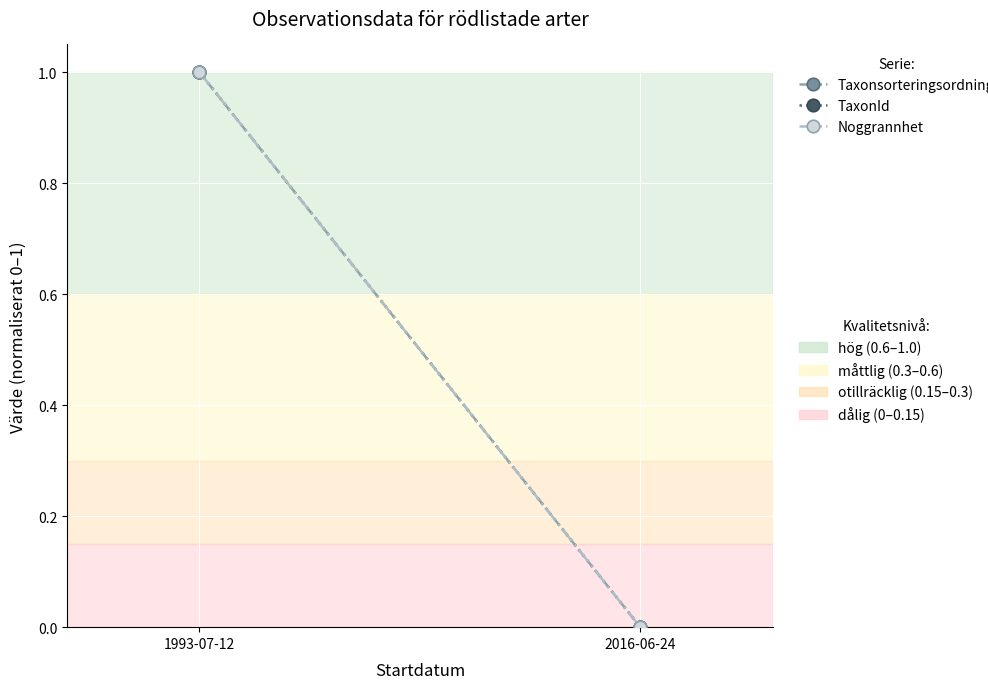

Is the value of Noggrannhet at 2016-06-24 greater than the value of TaxonId at 2016-06-24?

No